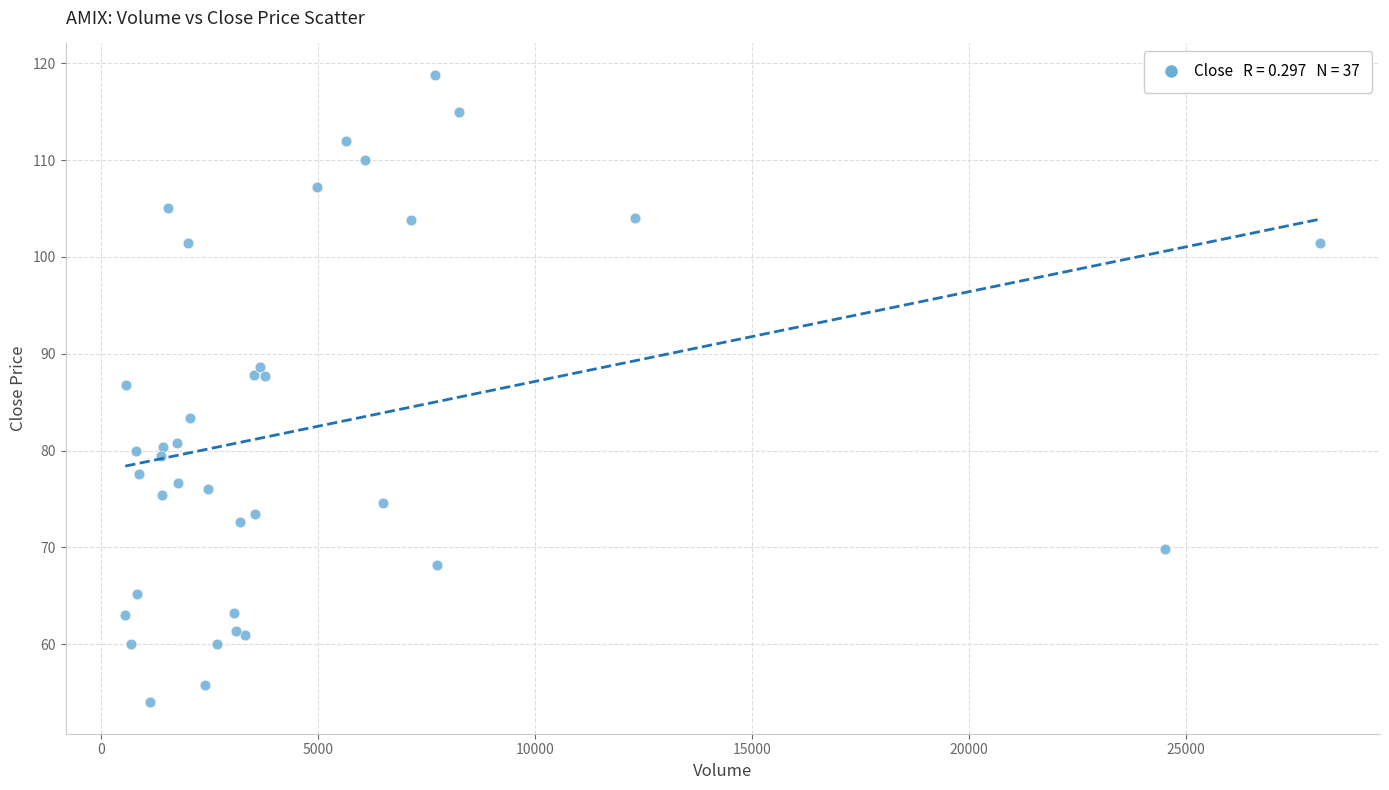

What Y value in the scatter plot is closest to 86?

86.8